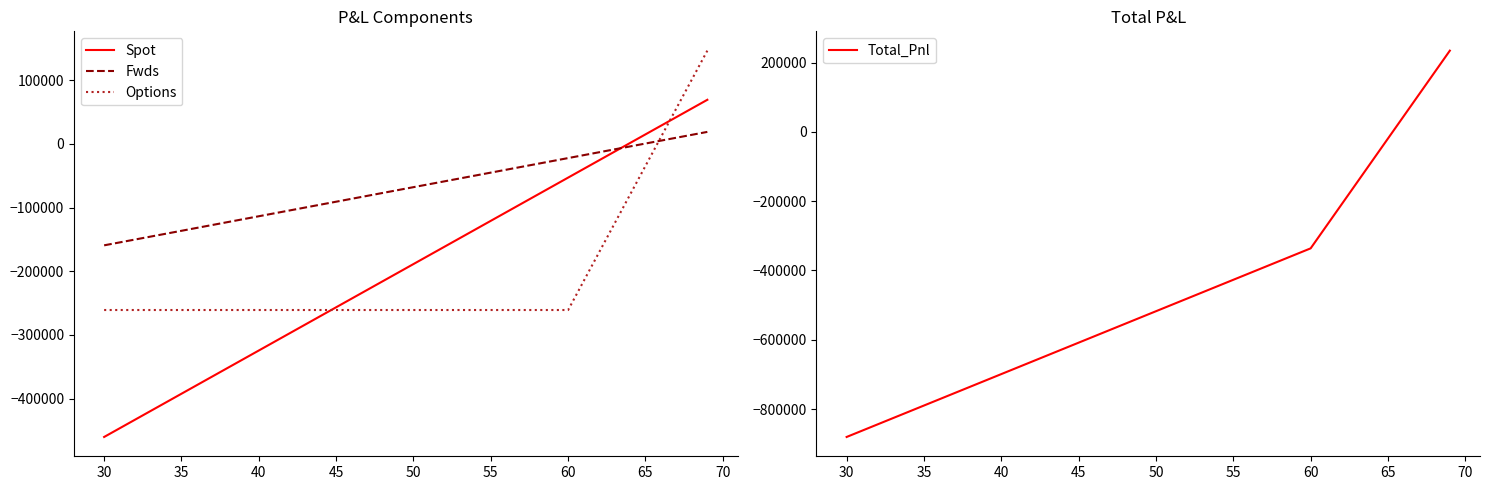

What is the difference between the second highest and minimum values in the Spot series?

515907.0